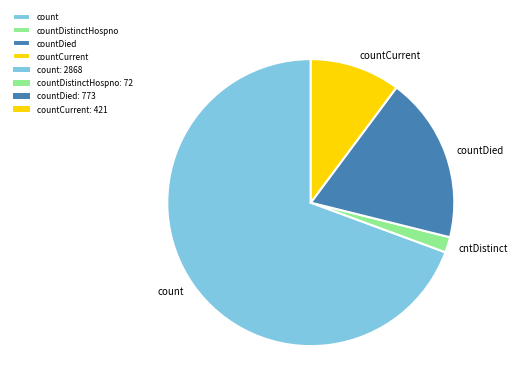

Is there any slice that represents more than half of the pie?

Yes